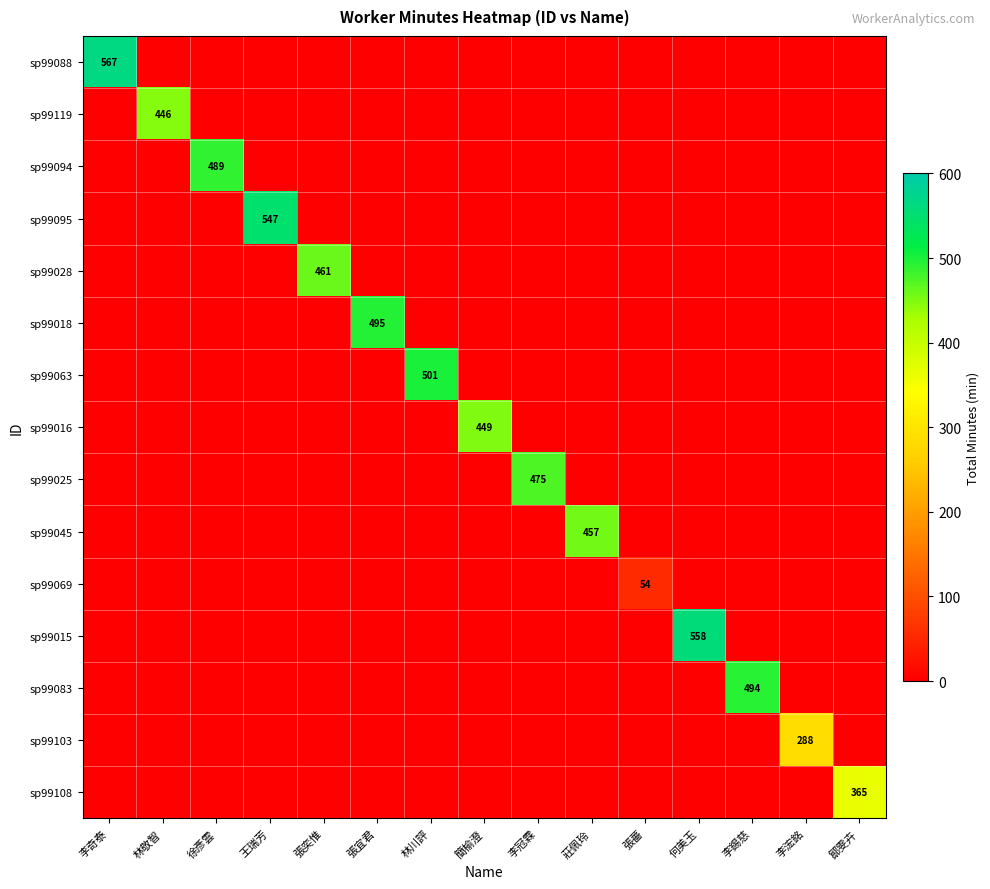

What is the maximum value shown in the chart?

567